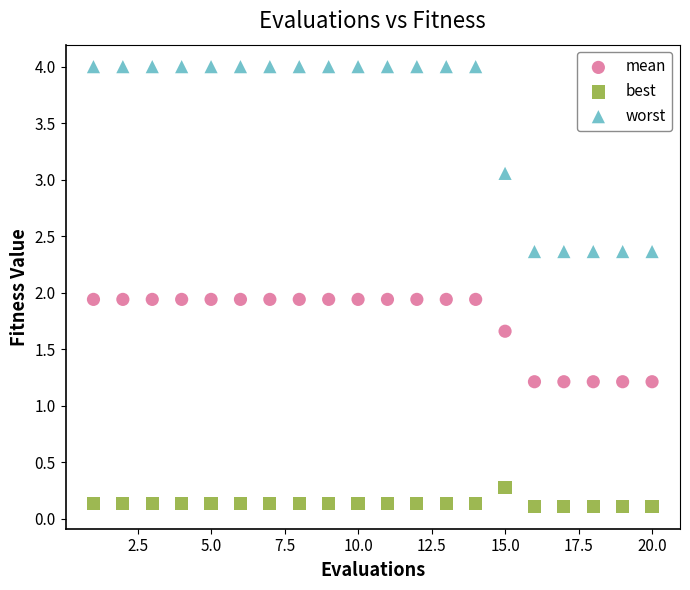

Across all data points, what is the range of Y values (max minus min)?

3.9